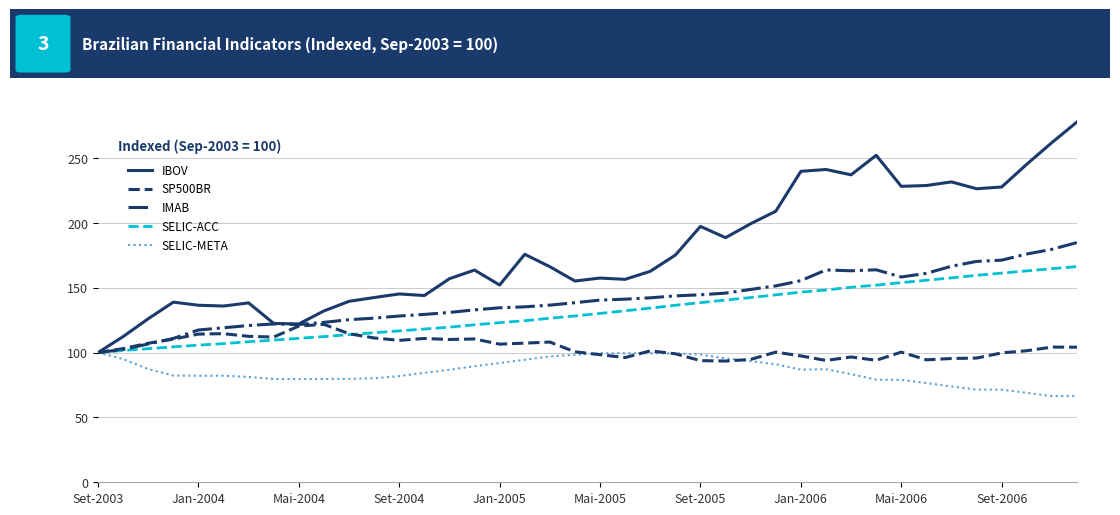

True or false: SELIC-META has more than 1 points higher than both neighbors.

True